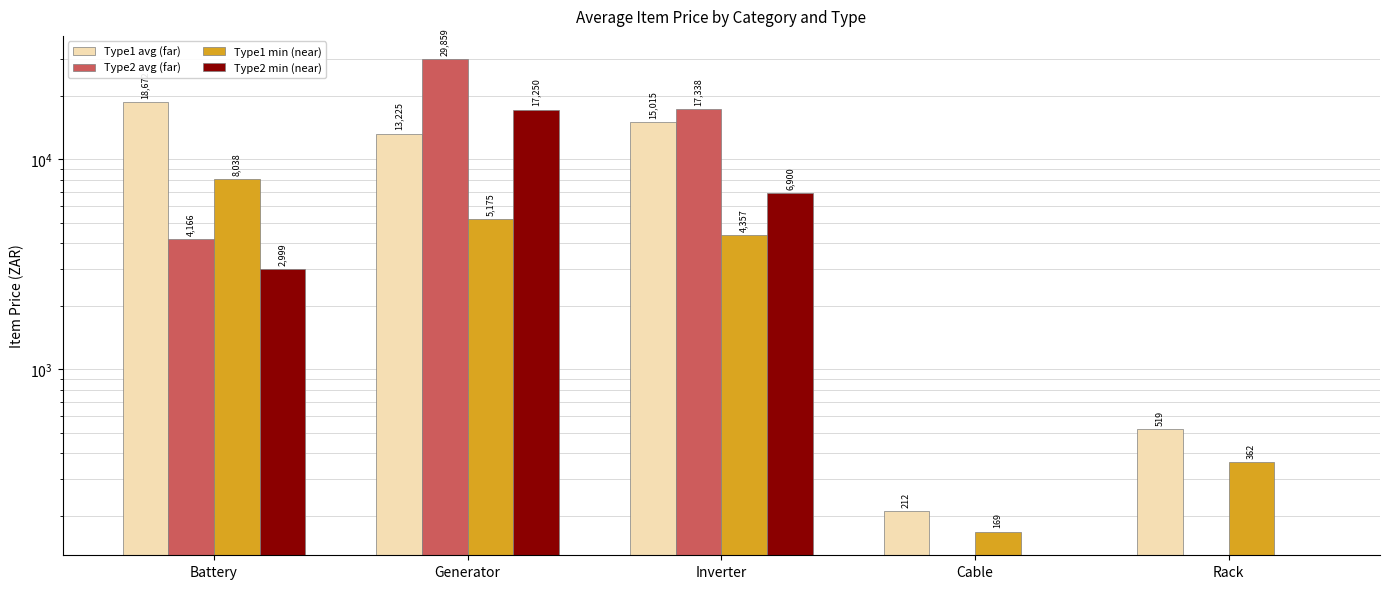

What is the difference between the highest and lowest values at Generator?

24684.0